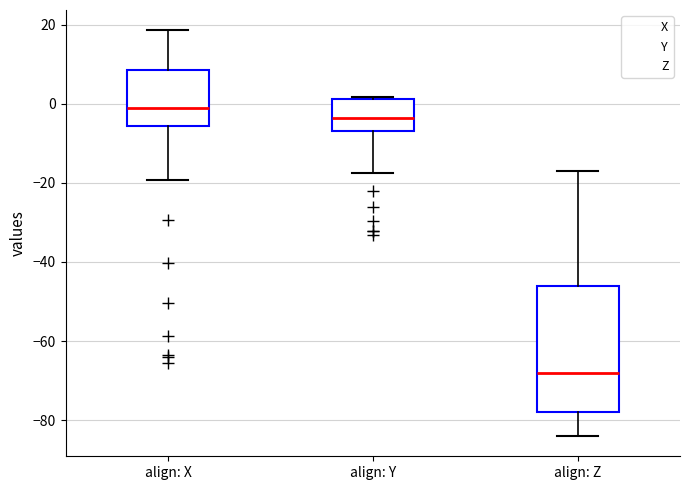

Reading left to right, read every box against the y-axis: the position of its median line, the range the box covers, and the ends of its whiskers. The values are not printed on the chart, so give them approximately, as read against the axis.

align: X: median -2, box -6 to 8, whiskers -20 to 18
align: Y: median -4, box -6 to 2, whiskers -18 to 2
align: Z: median -68, box -78 to -46, whiskers -84 to -16